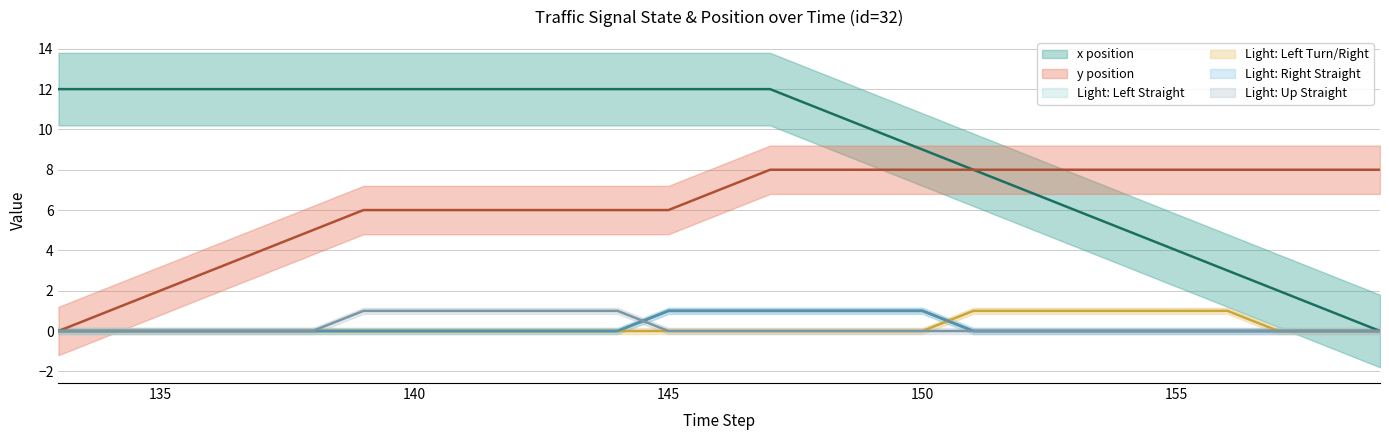

Count the lightForRightStraight values in the range 0 to 1.

27